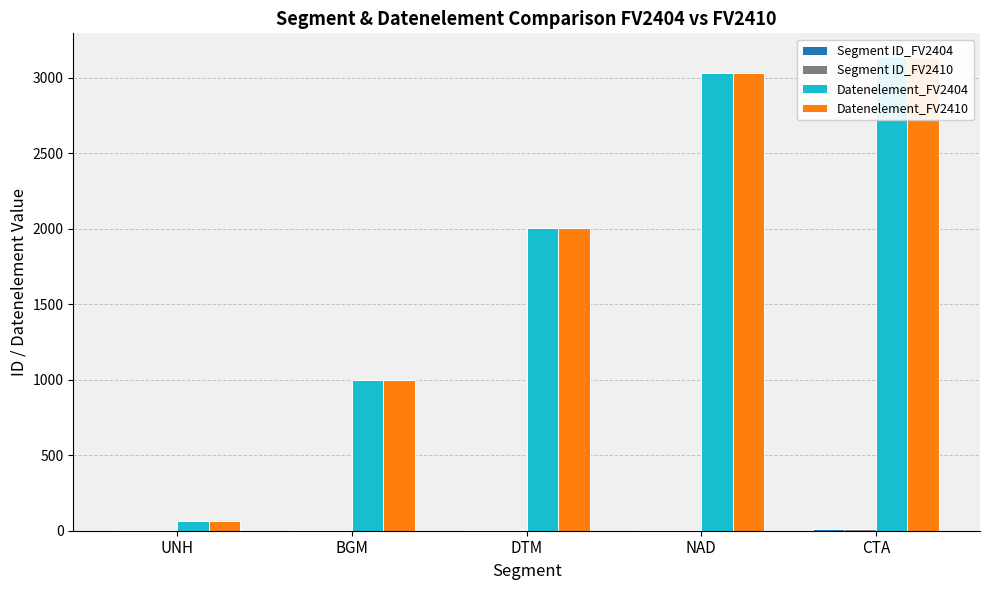

The Datenelement_FV2410 series shows 882 at DTM. True or false?

False